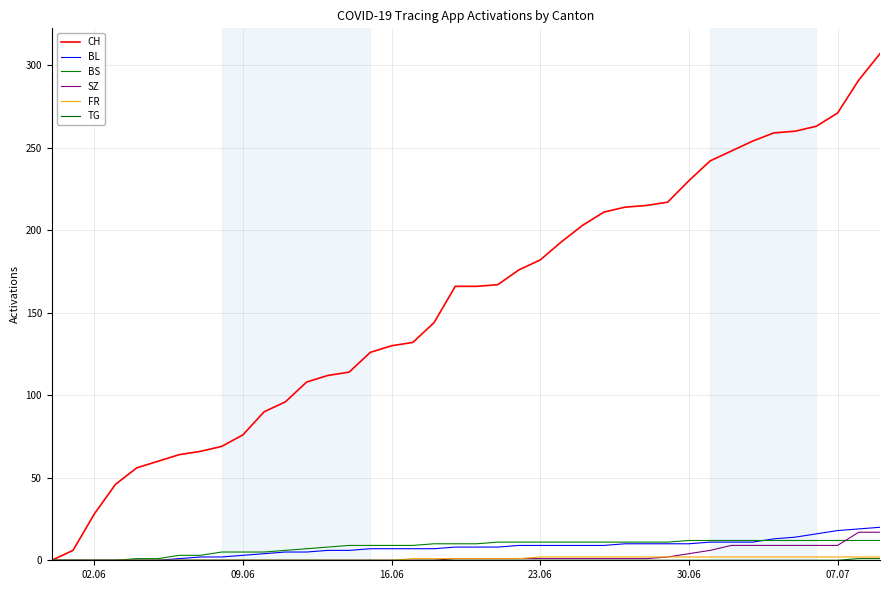

Does the chart display data point markers on the line(s)?

No